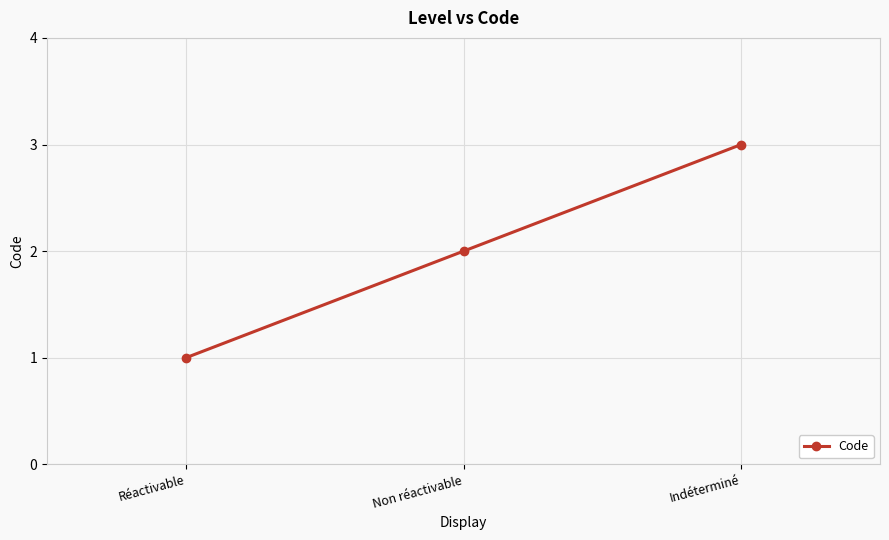

What is the change in value from Non réactivable to Indéterminé?

+1